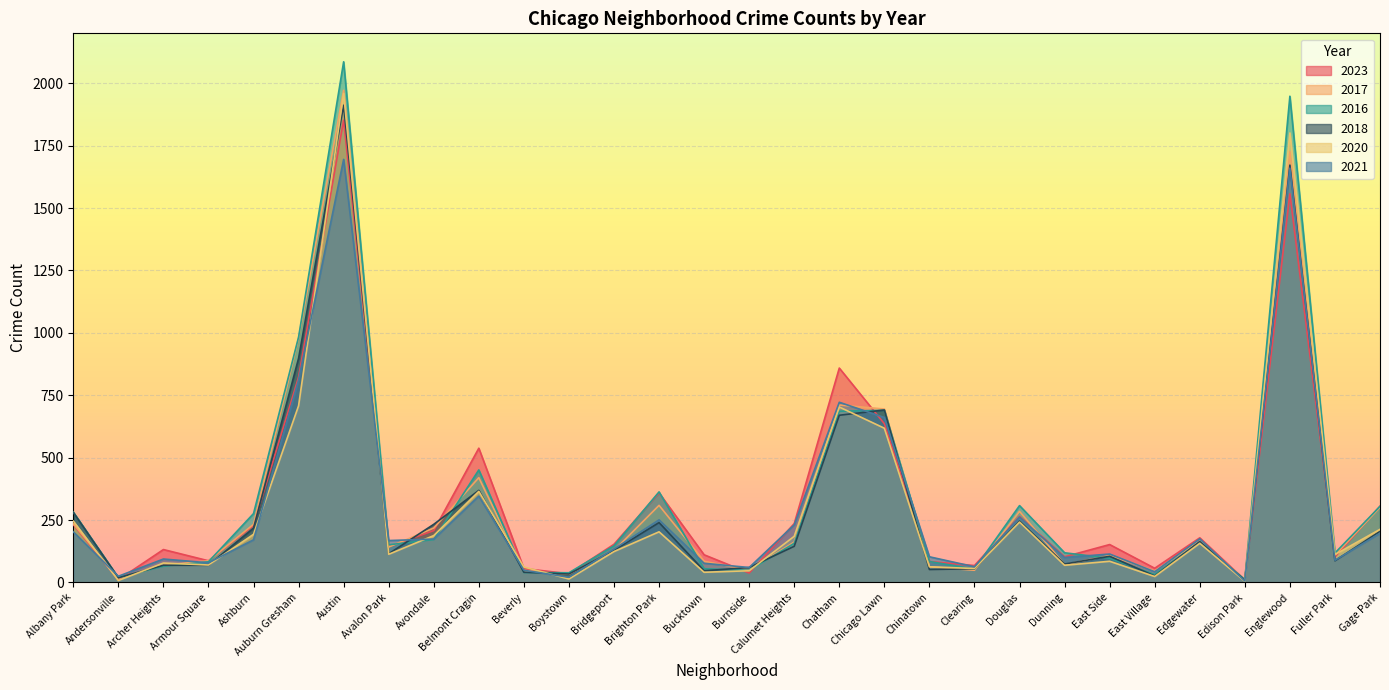

What is the value of the 2016 point at the 21st from the left?

54